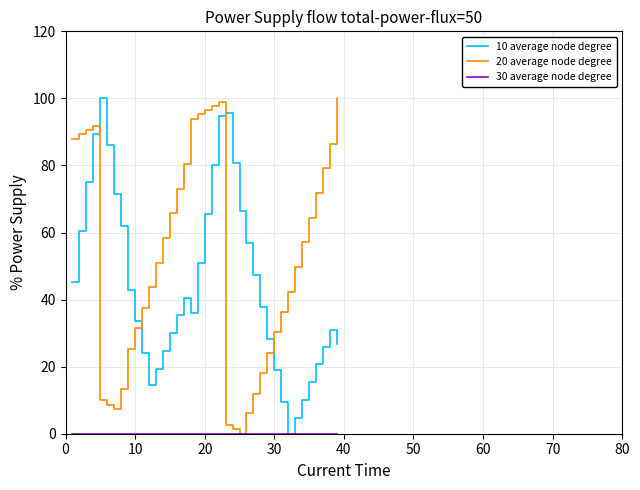

What is the greatest value displayed?

100.0